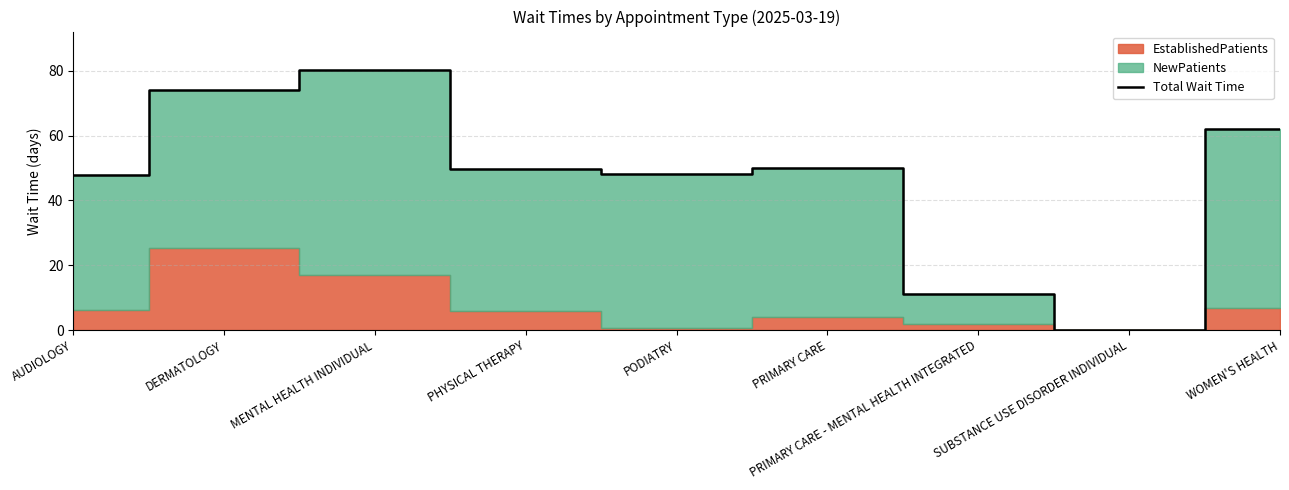

The value of Total Wait Time at MENTAL HEALTH INDIVIDUAL is 140.3. True or false?

False